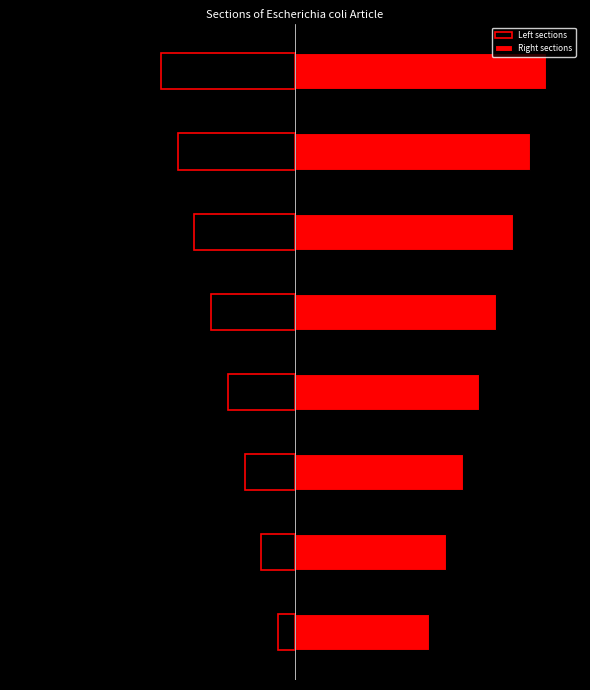

Is the value of Left sections at 14 greater than the value of Right sections at 12?

No